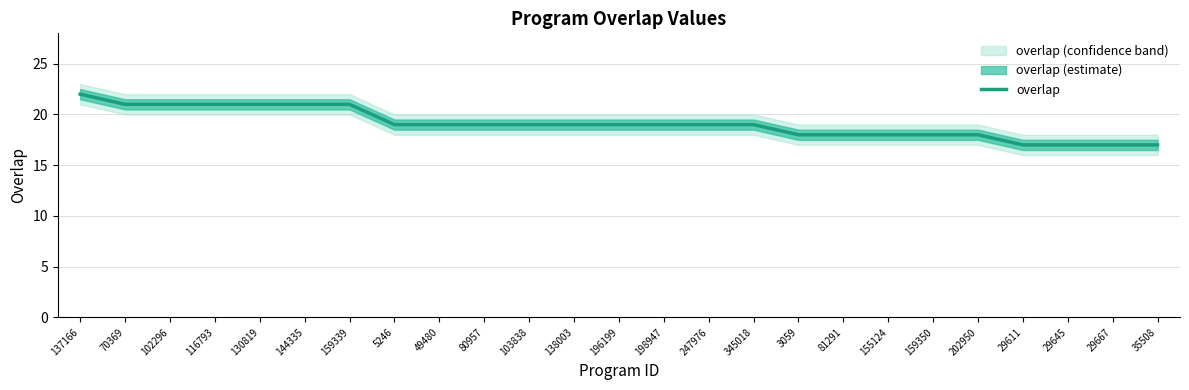

How many categories are shown in the chart?

25